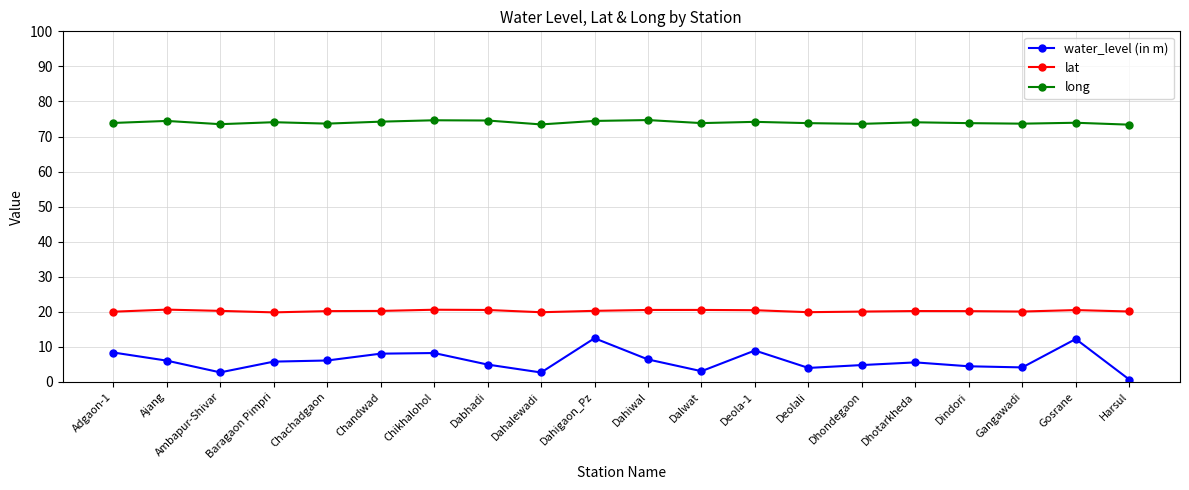

Is it true that long equals 104.8 at Dahalewadi?

False